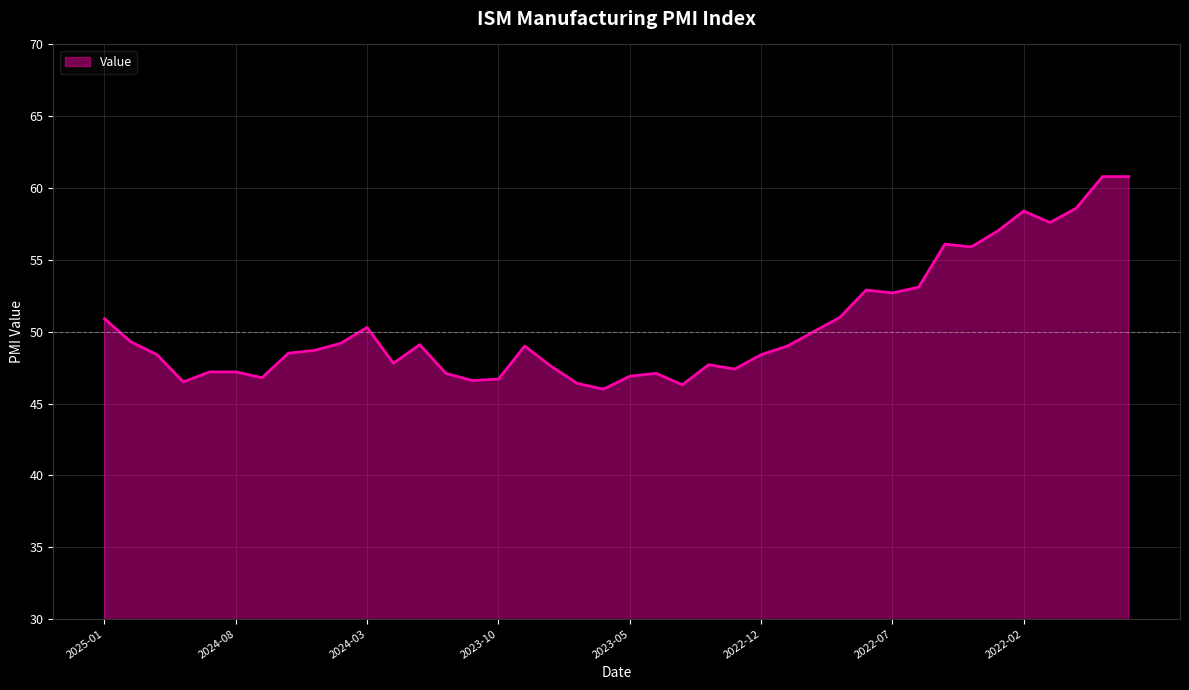

What is the difference between the maximum and minimum values?

14.8